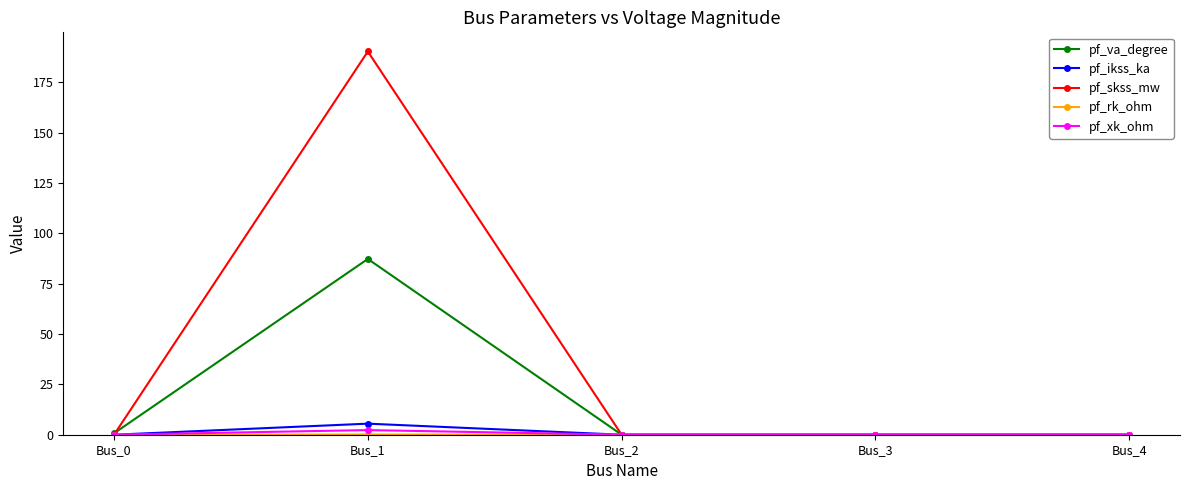

Does the chart display data point markers on the line(s)?

Yes